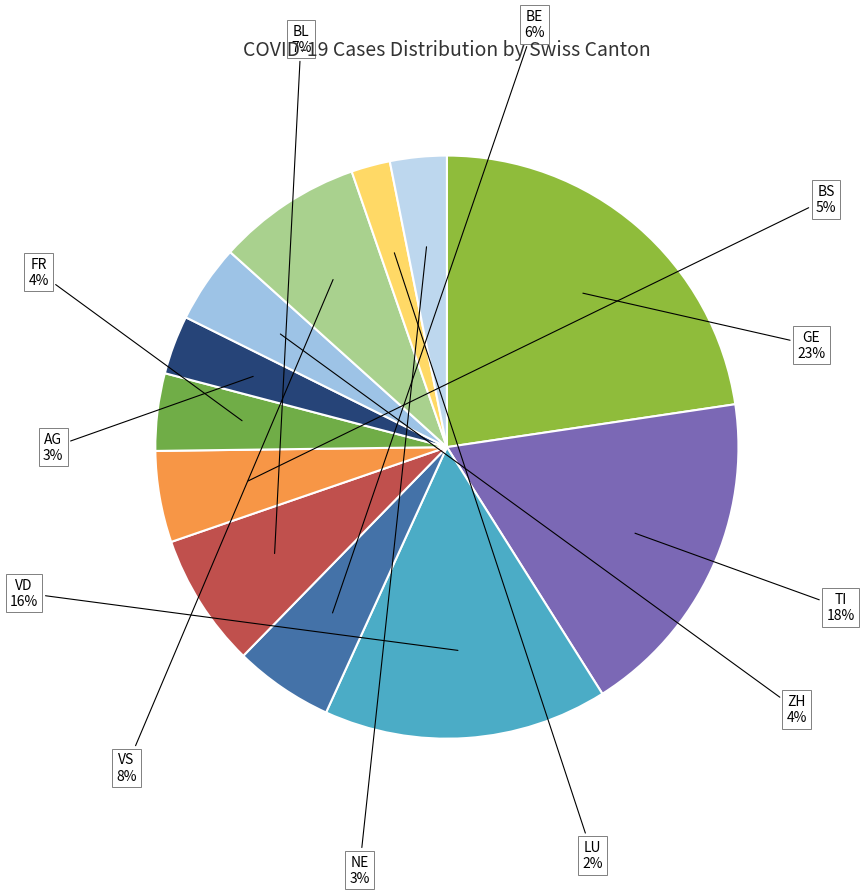

Count the number of slices in the pie.

12